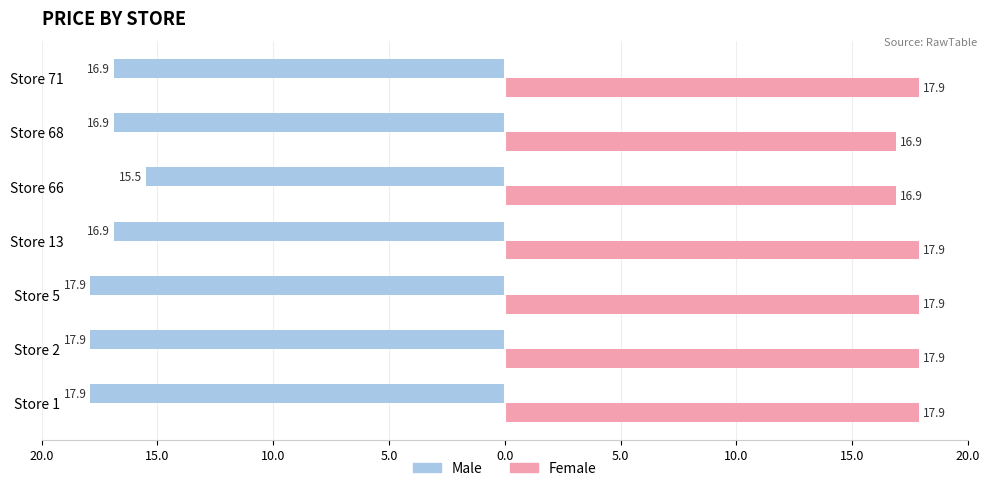

What are all the series names shown in the legend?

Male, Female